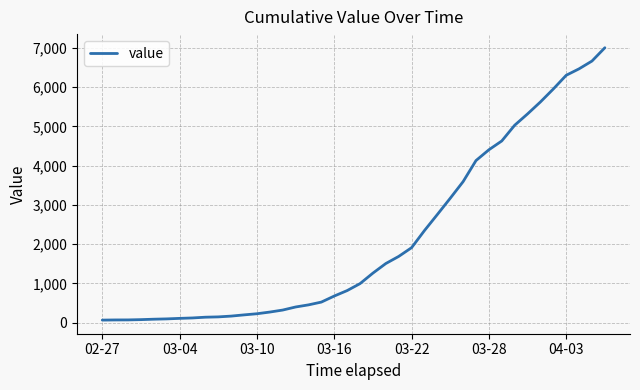

What is the difference between the maximum and minimum values?

6939